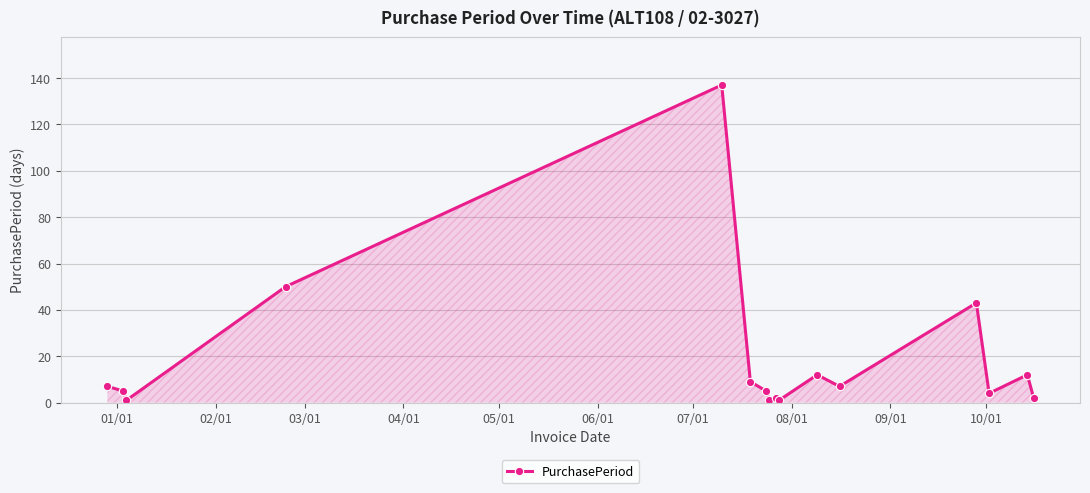

What is the difference between the maximum and minimum values?

136